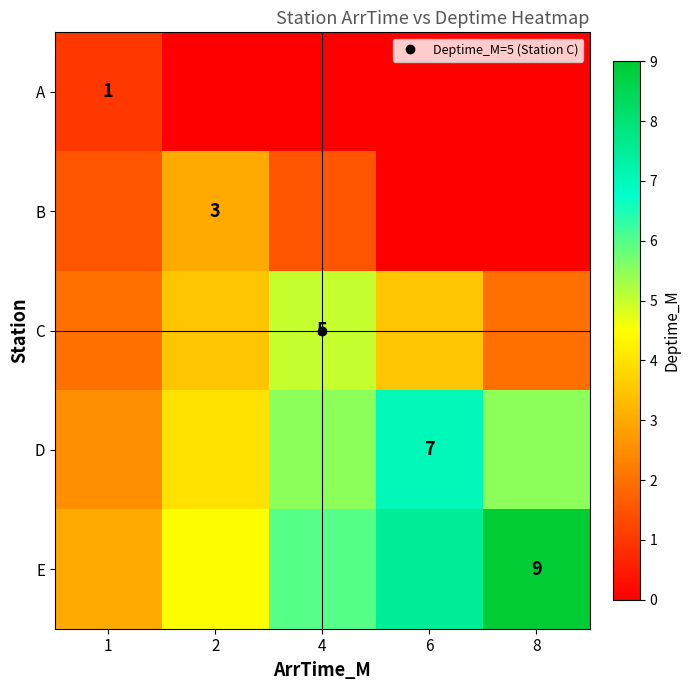

Which series has the largest total across all categories?

E